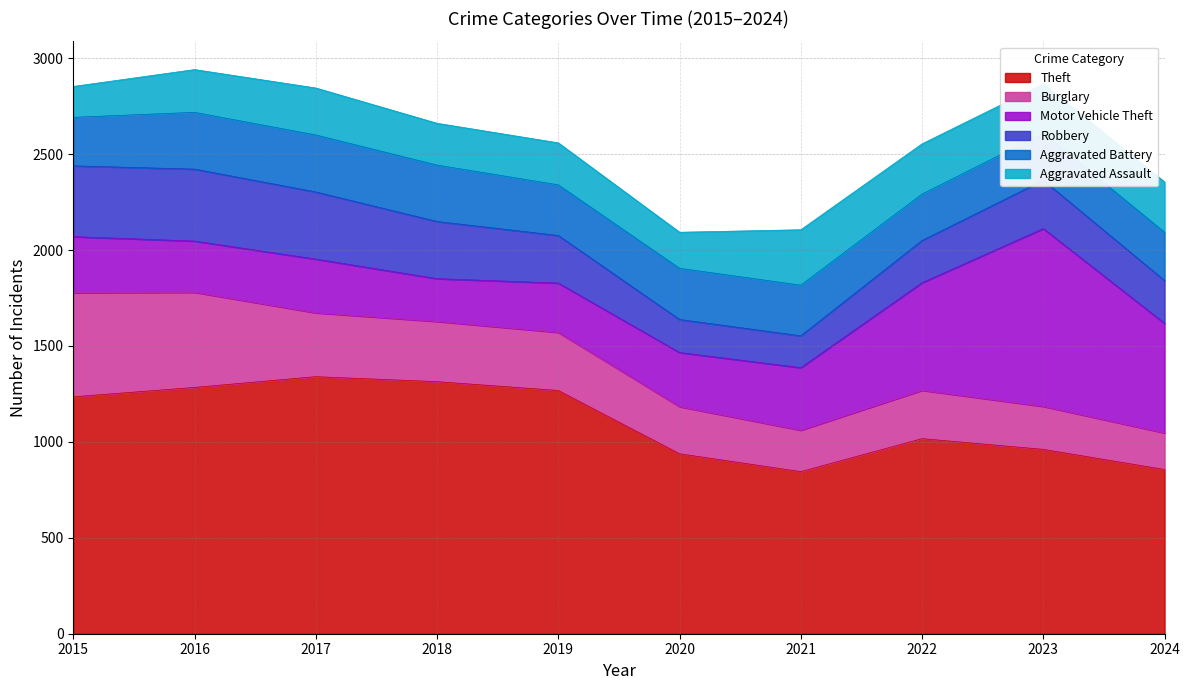

At how many categories does at least one series exceed 224?

10